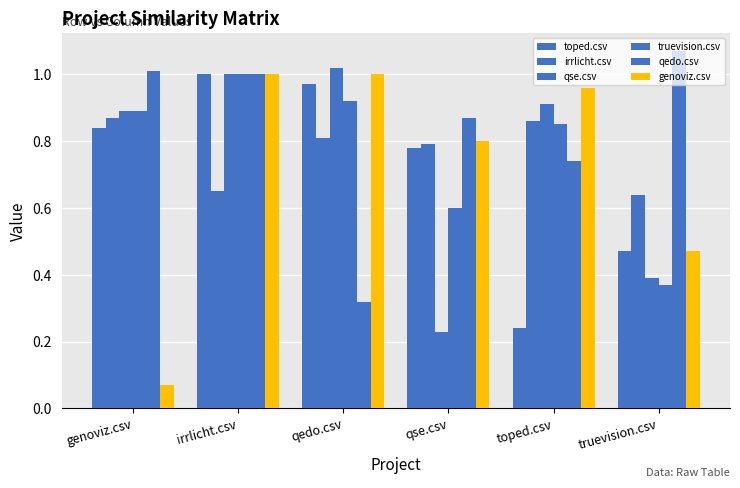

How many series are shown in this chart?

6